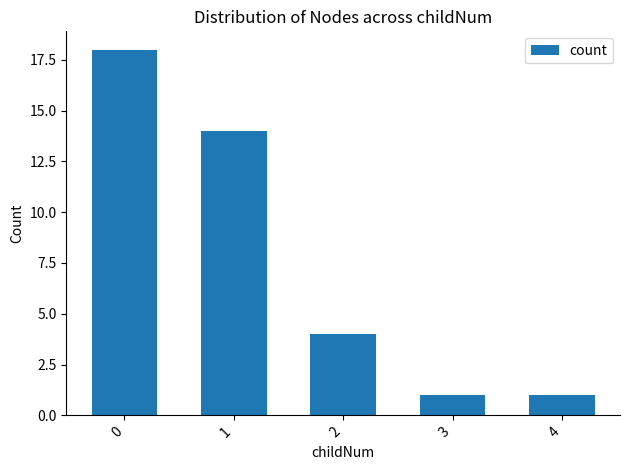

The value at 2 is 4. True or false?

True